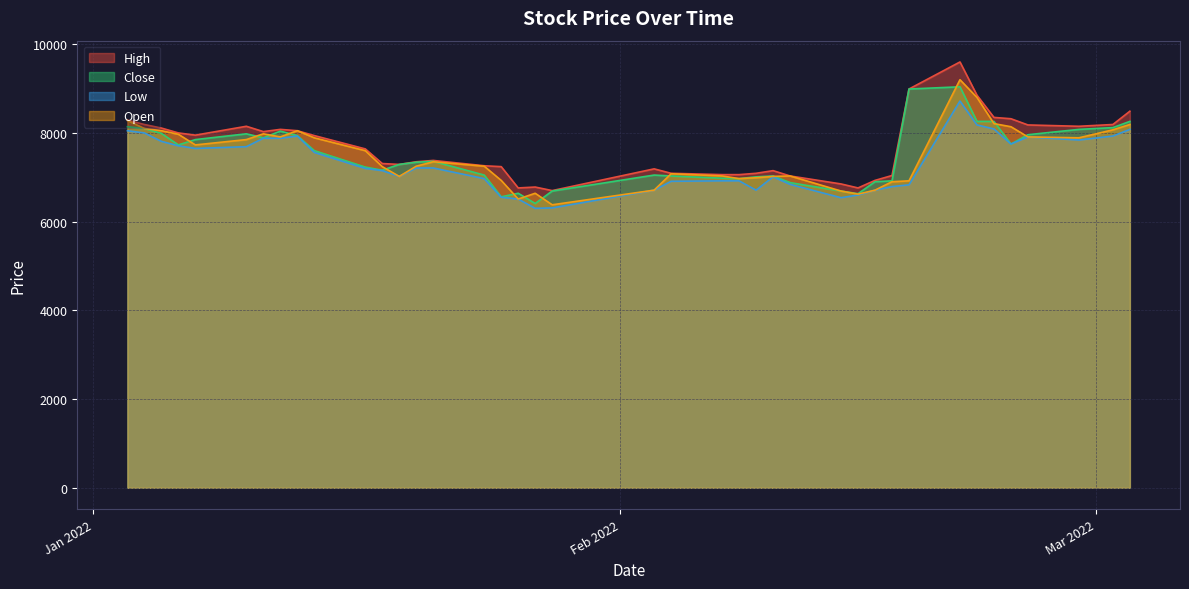

How many categories are shown in the chart?

40